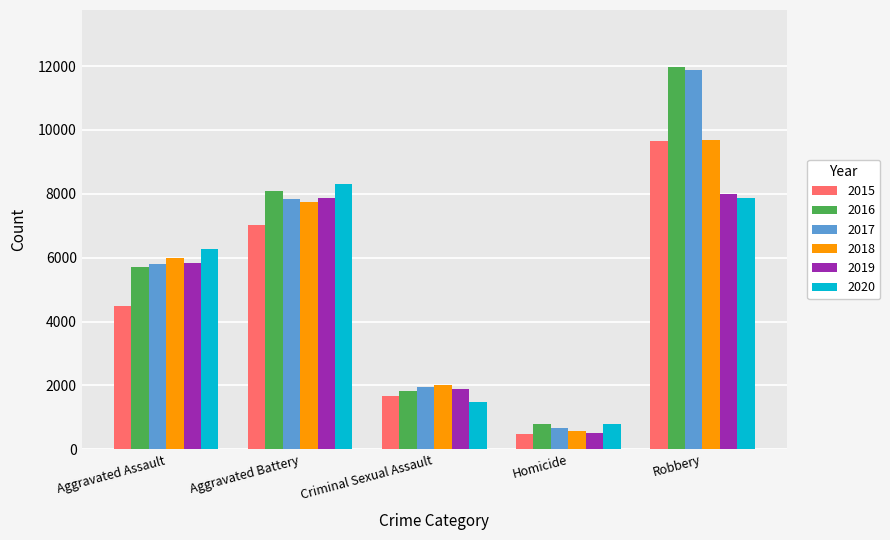

At which category is the sum across all series the highest?

Robbery